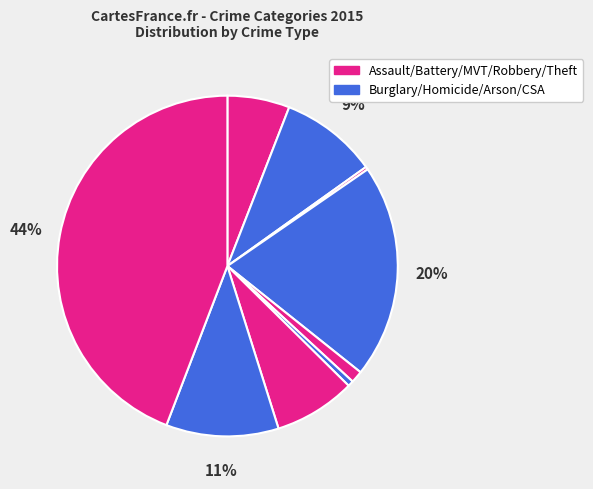

To the nearest percent, what is the average slice percentage?

11%